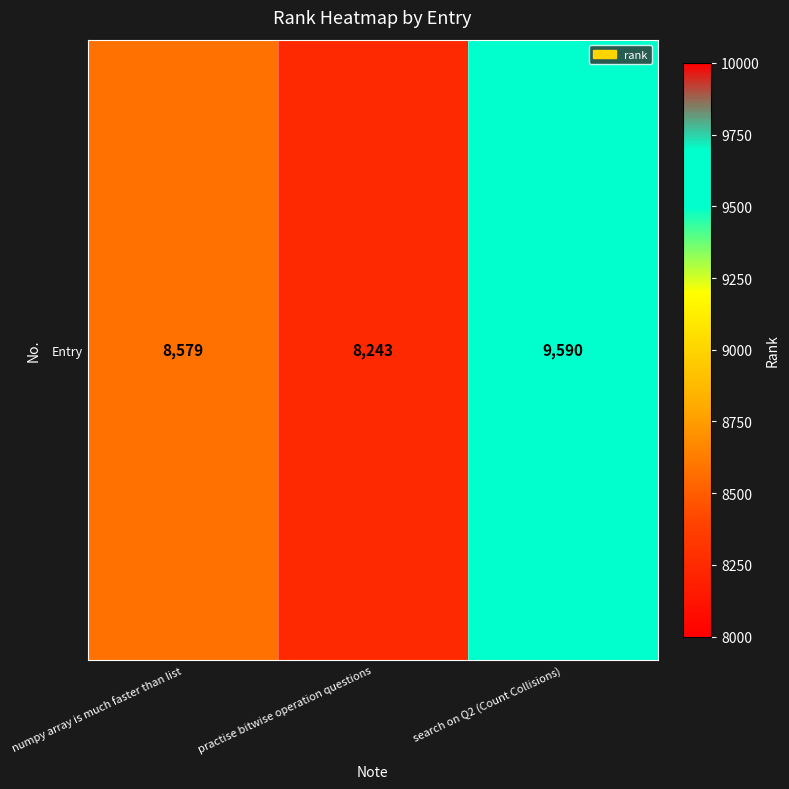

What value does the data have at numpy array is much faster than list, to the nearest 10?

8580